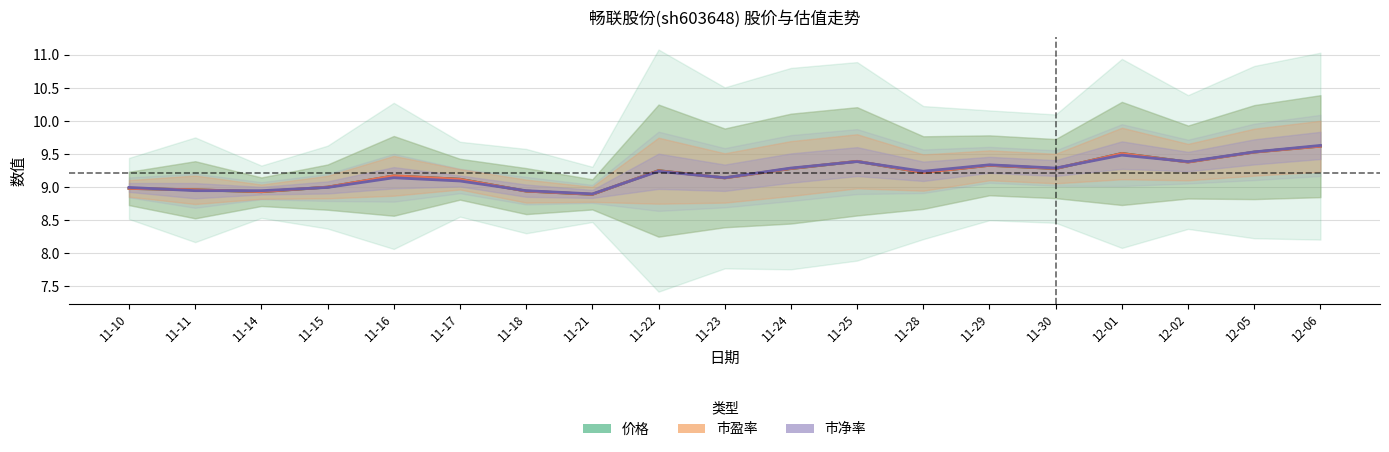

How many categories are shown in the chart?

19